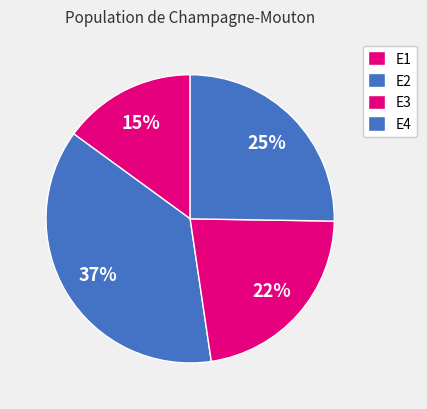

Which slice is the smallest?

E1